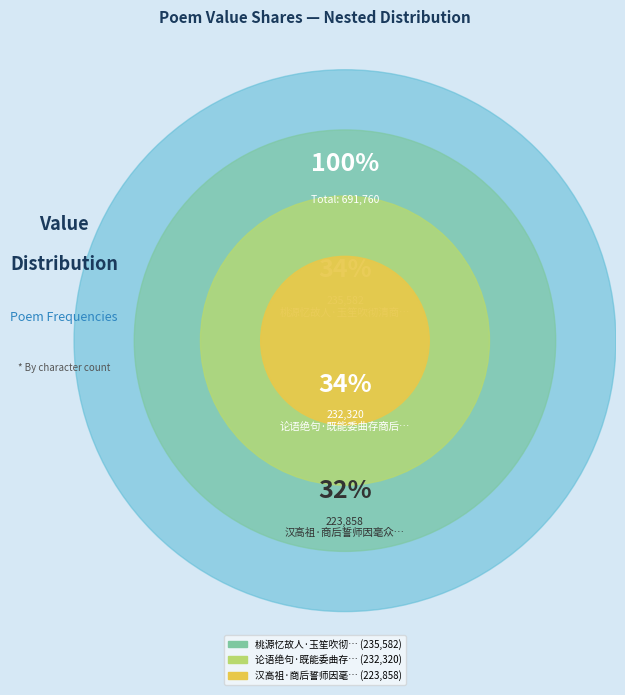

Does any single category account for the majority?

No